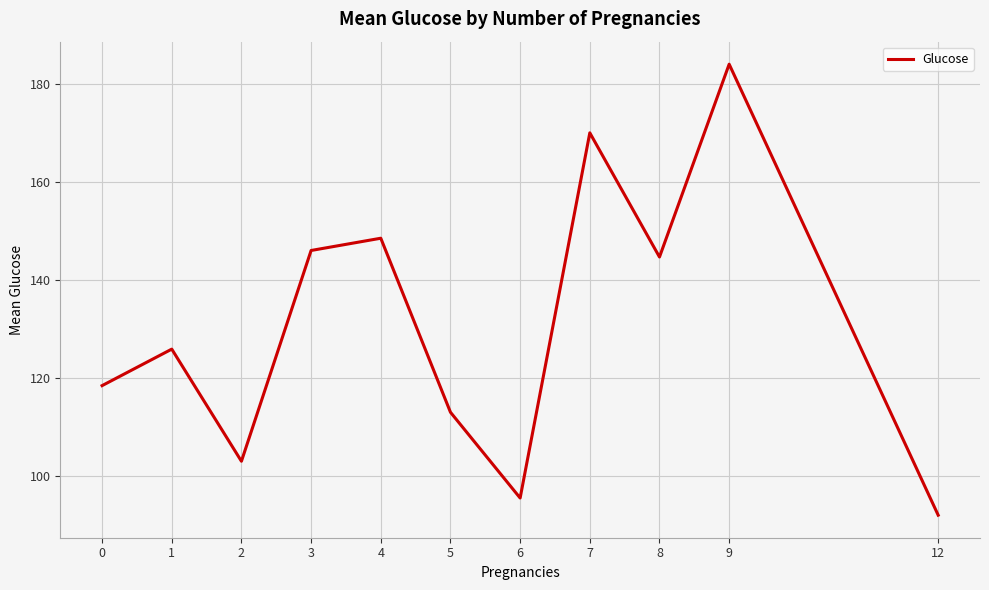

Reading left to right, extract all data points from this chart.

118.4	125.9	103.0	146.0	148.5	113.0	95.5	170.0	144.7	184.0	92.0